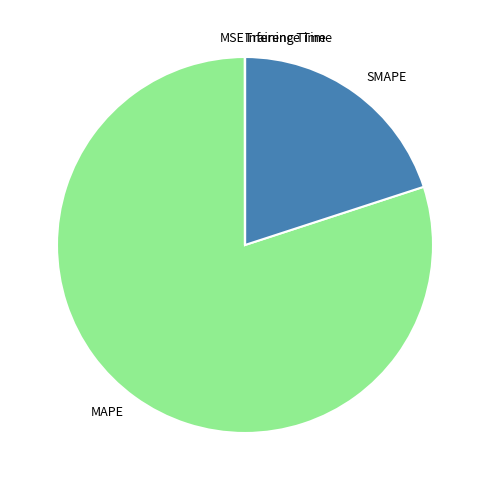

Is the sum of SMAPE and MAPE greater than half?

Yes